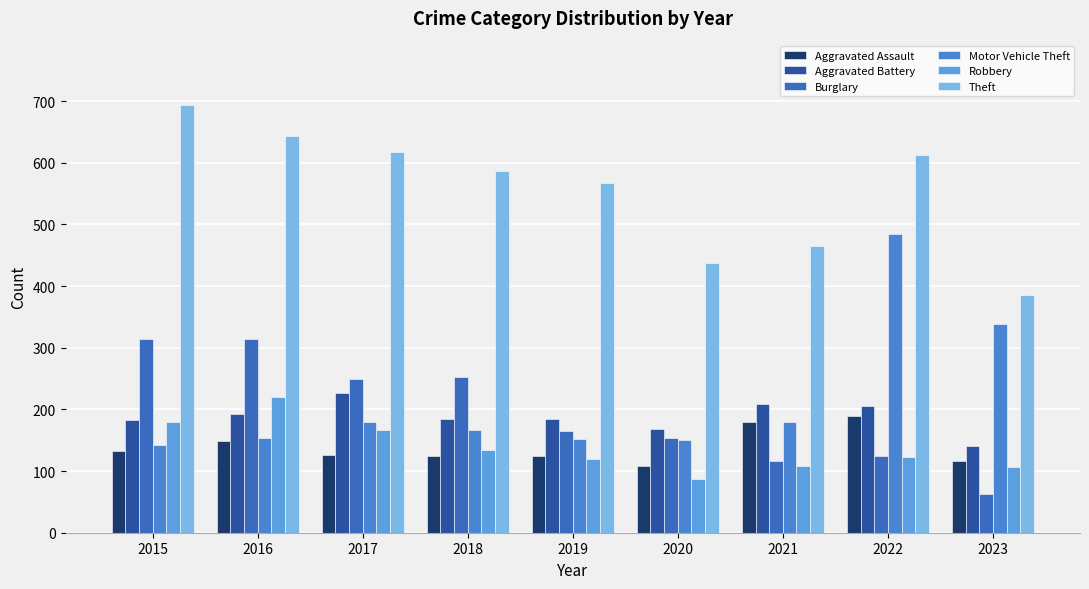

Which series changed the most between 2018 and 2019?

Burglary